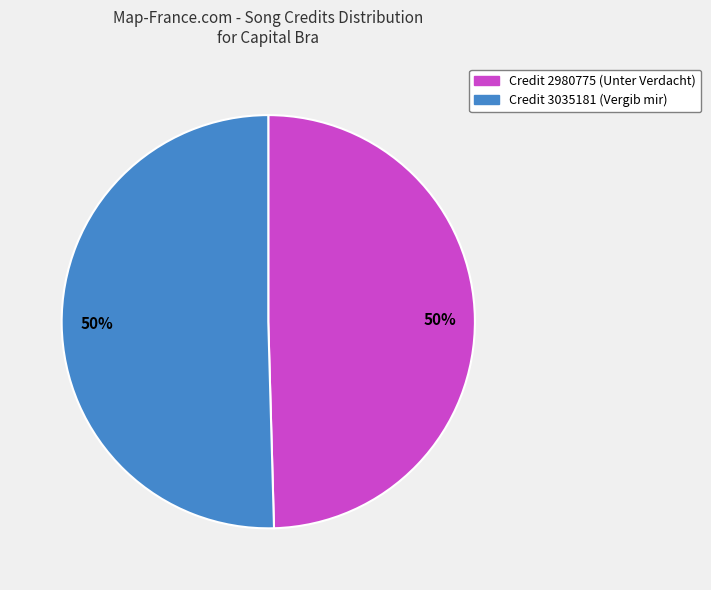

What is the smallest slice in the pie chart?

2980775